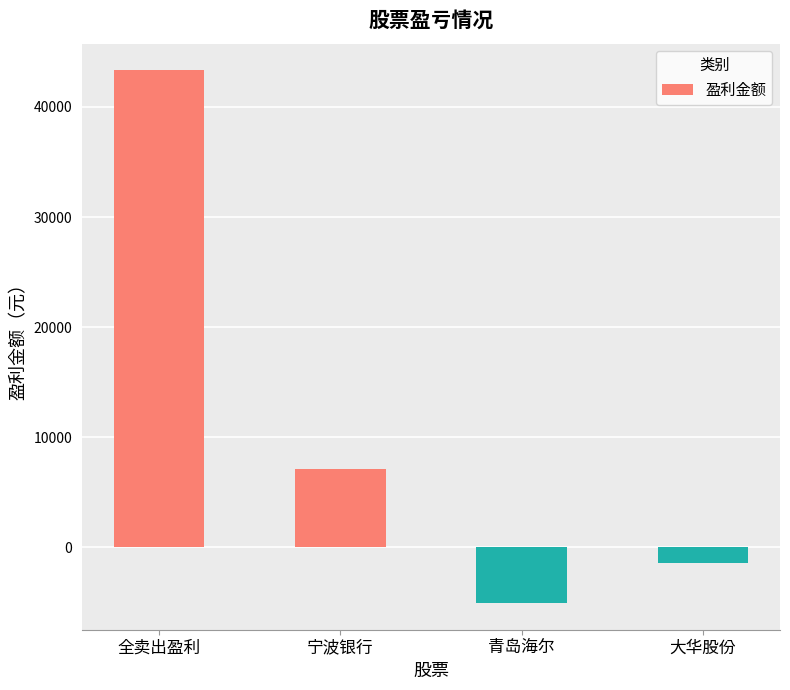

Are the bars horizontal?

No